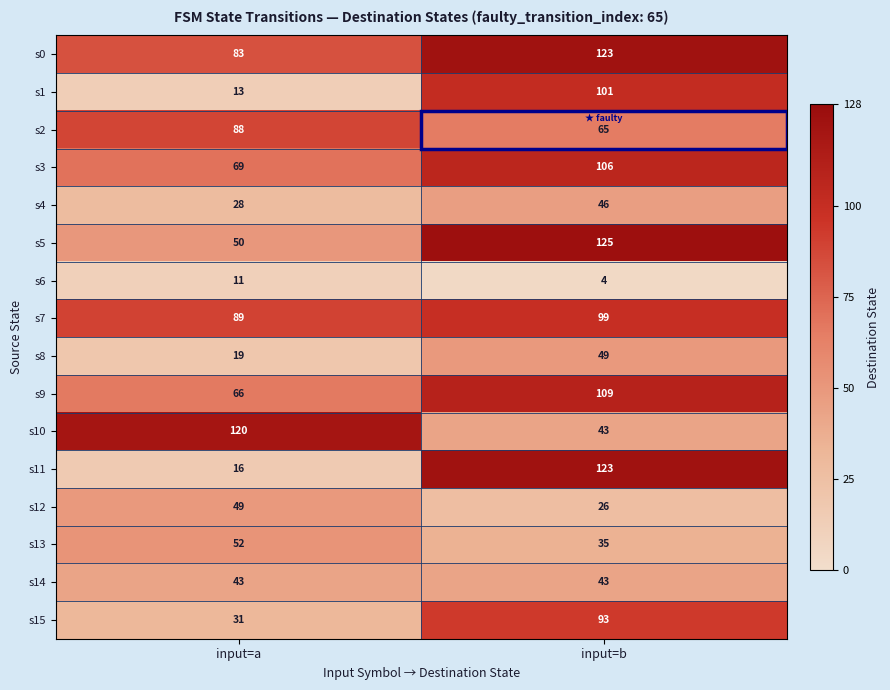

Which series has the largest total across all categories?

s0